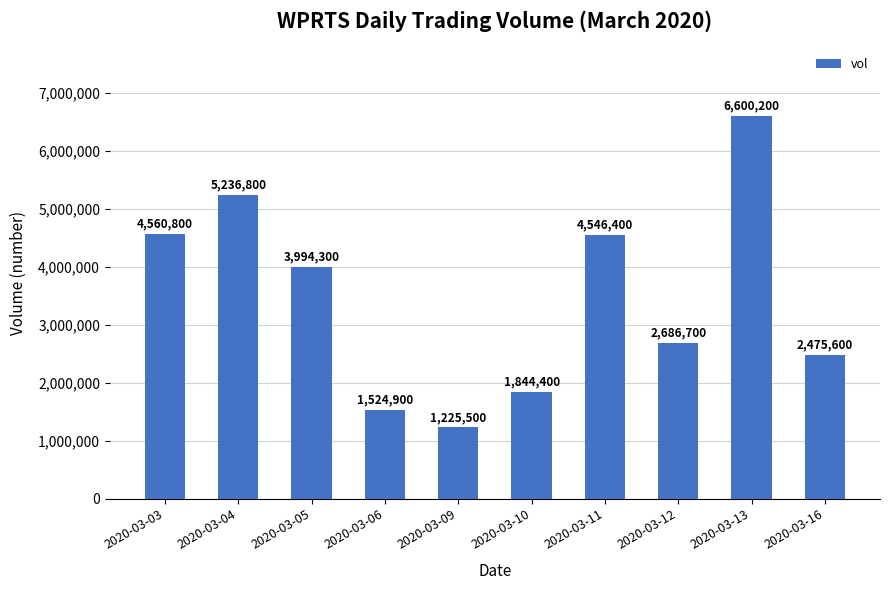

Between 2020-03-05 and 2020-03-04, which is larger?

2020-03-04